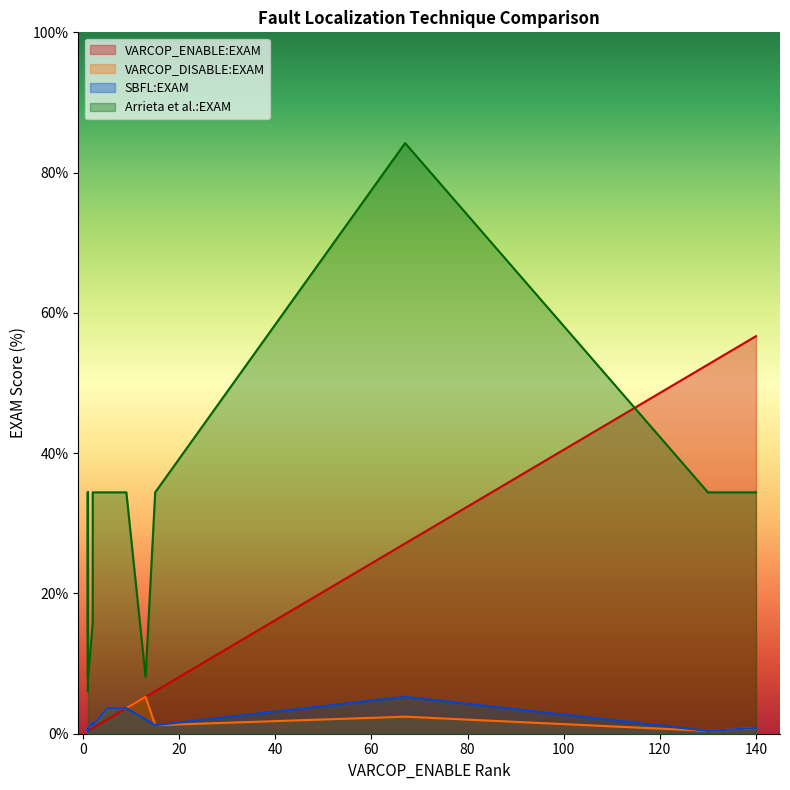

The value of VARCOP_ENABLE:EXAM at ID_81 is 27.1. True or false?

True